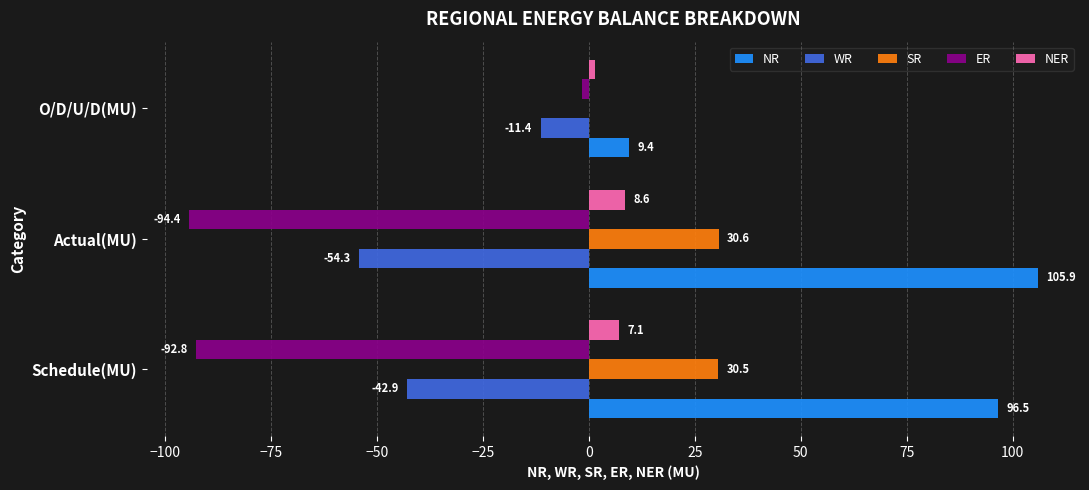

At which label does SR reach its peak?

Actual(MU)